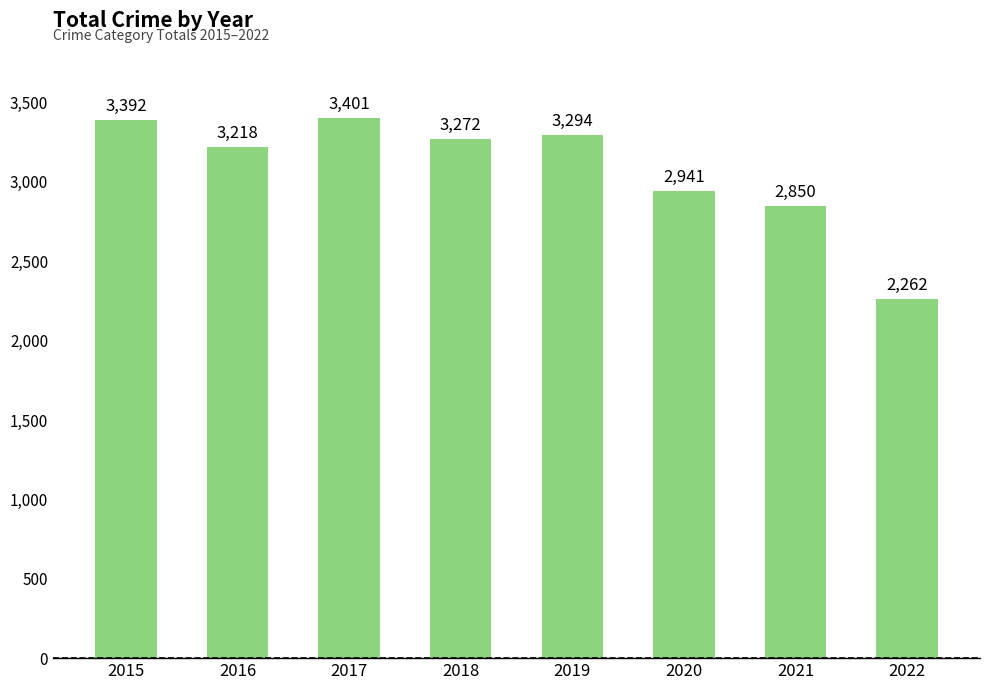

Reading right to left, extract all data points from this chart.

2262	2850	2941	3294	3272	3401	3218	3392